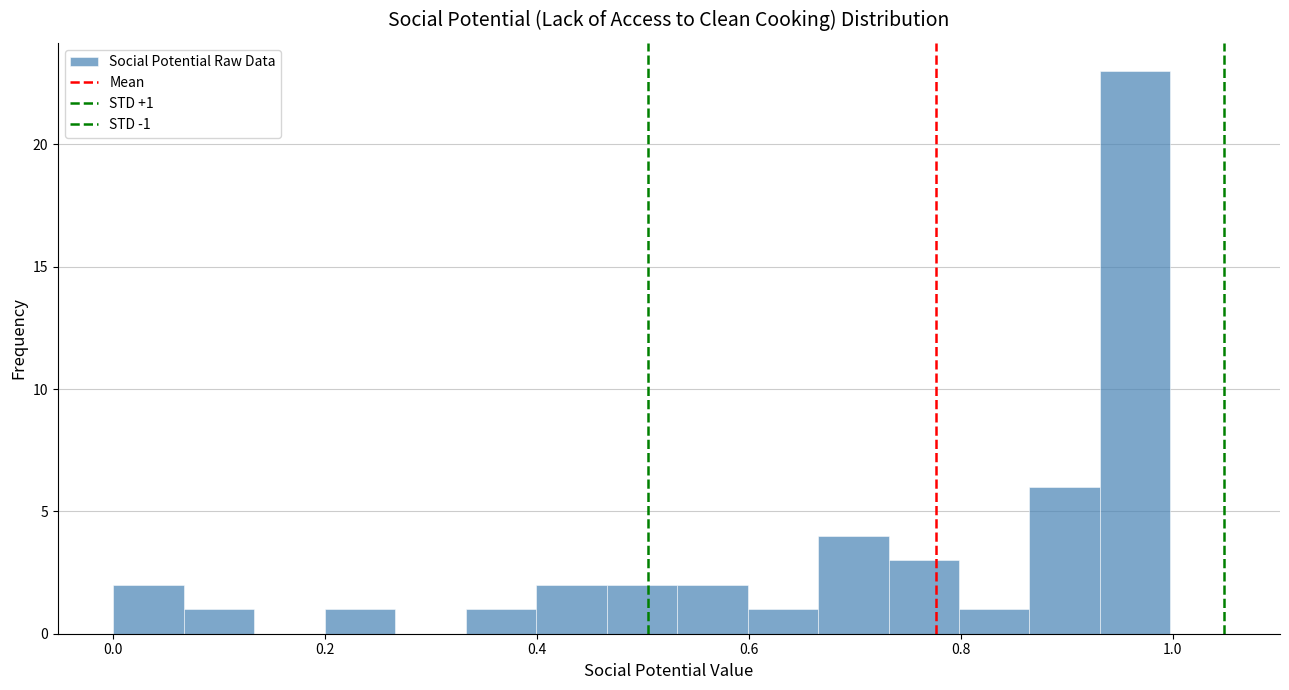

Read against the x-axis, roughly where is the centre of the tallest bar?

0.96